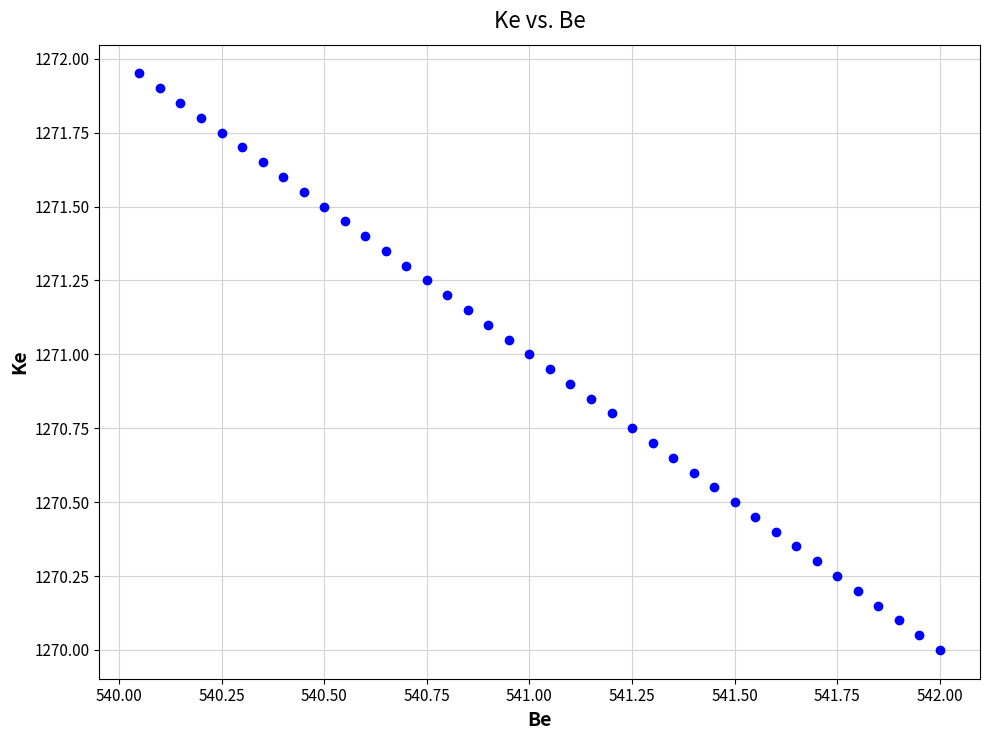

What is the range of X values (max minus min)?

2.0